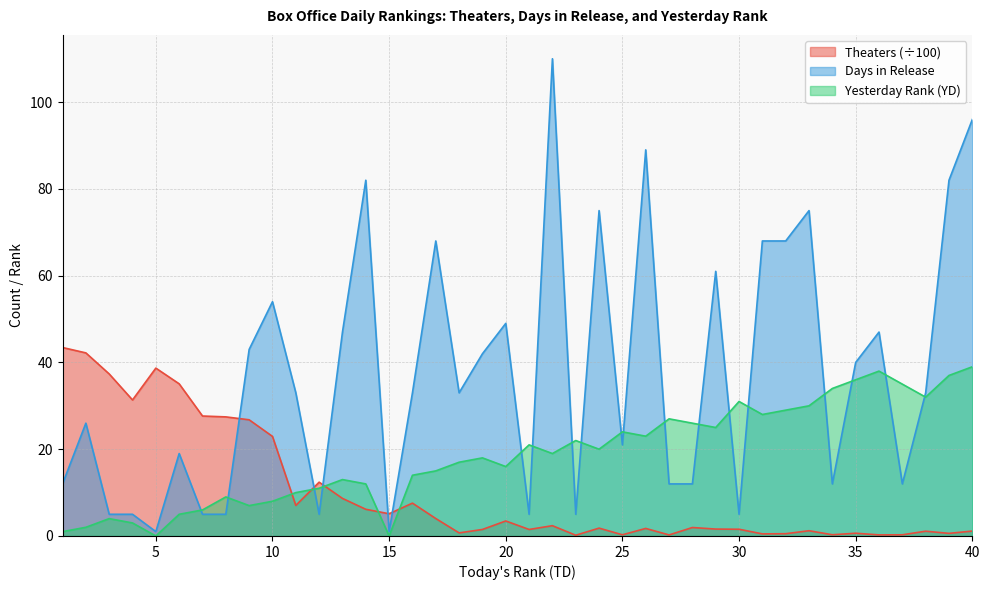

Which series has the largest range (max minus min)?

Days in Release